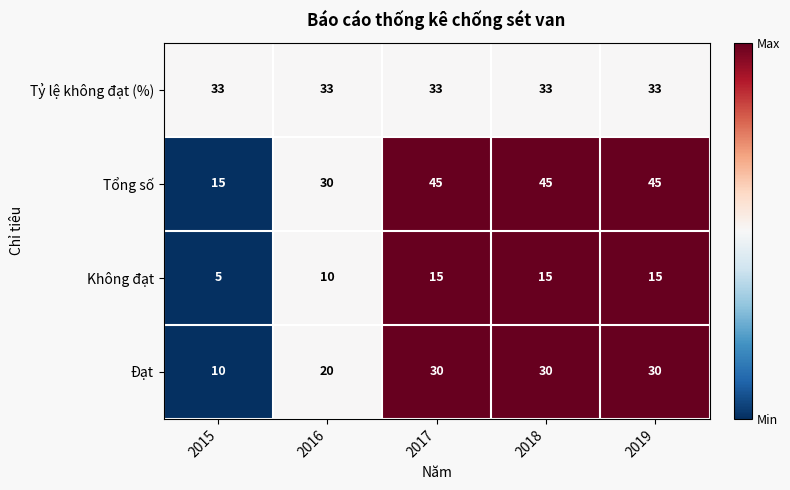

Which series changed the most between 2016 and 2019?

Tổng số